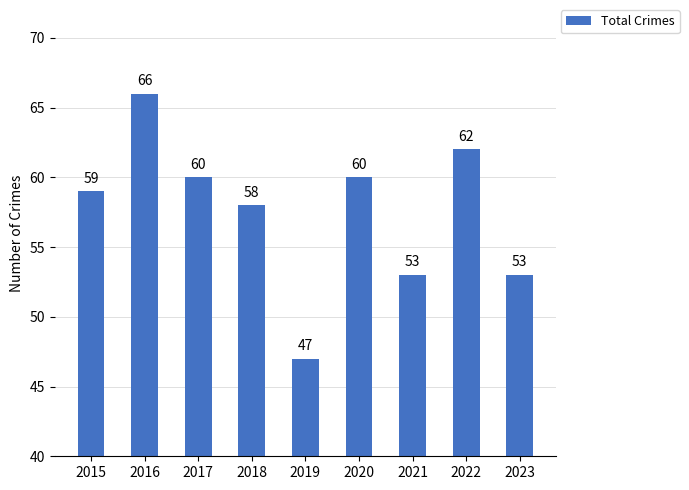

What is the greatest value displayed?

66